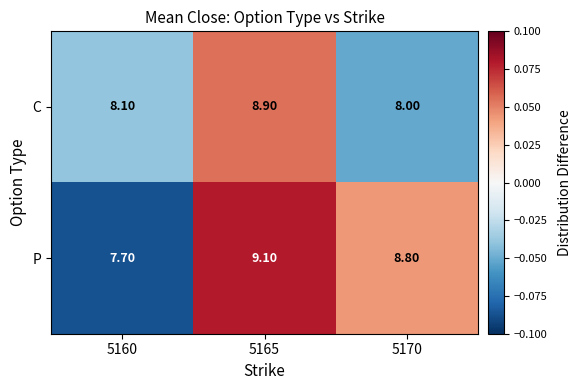

Which series has the largest total across all categories?

P